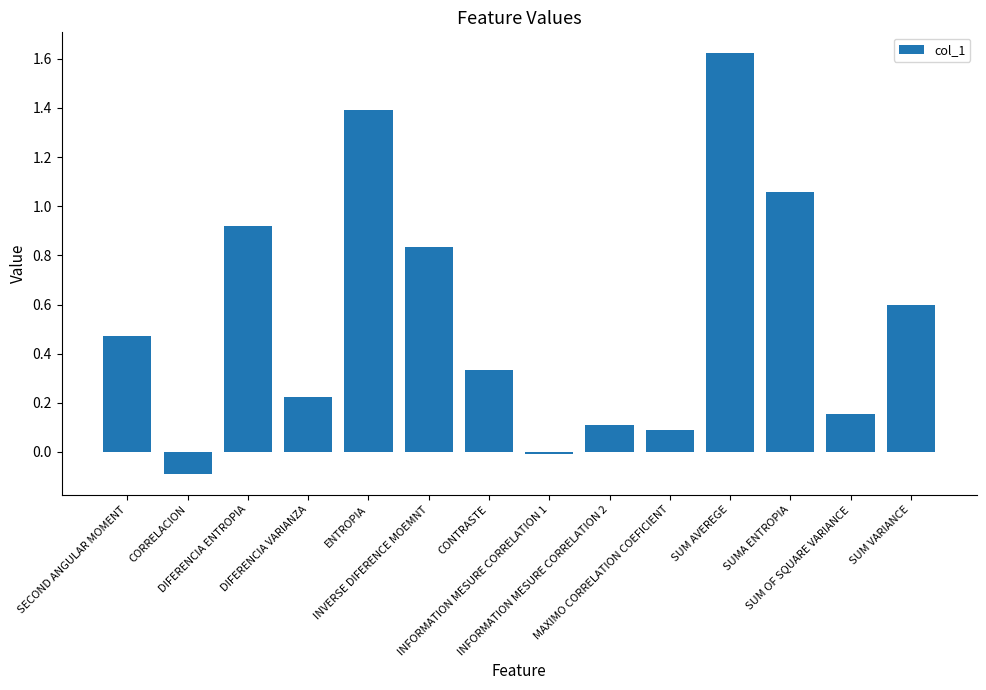

Which label corresponds to the smallest value in the chart?

CORRELACION